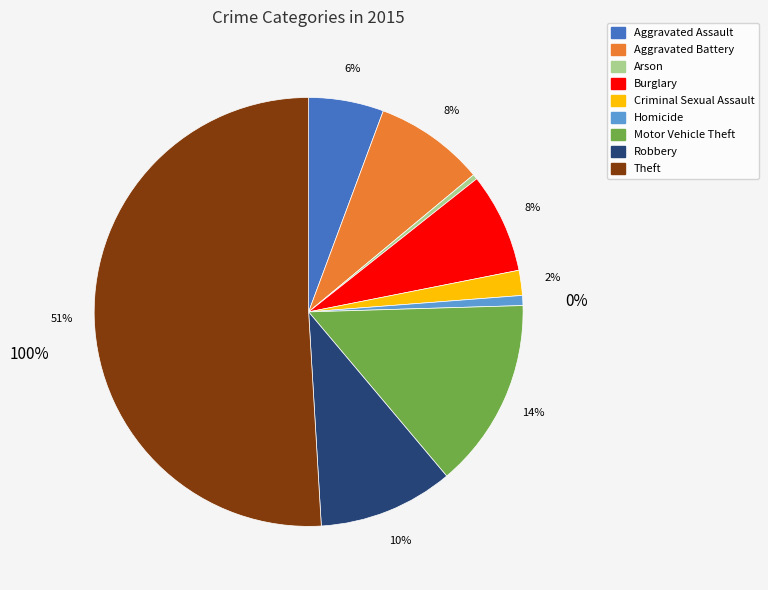

To the nearest percent, what portion does Robbery represent?

10%